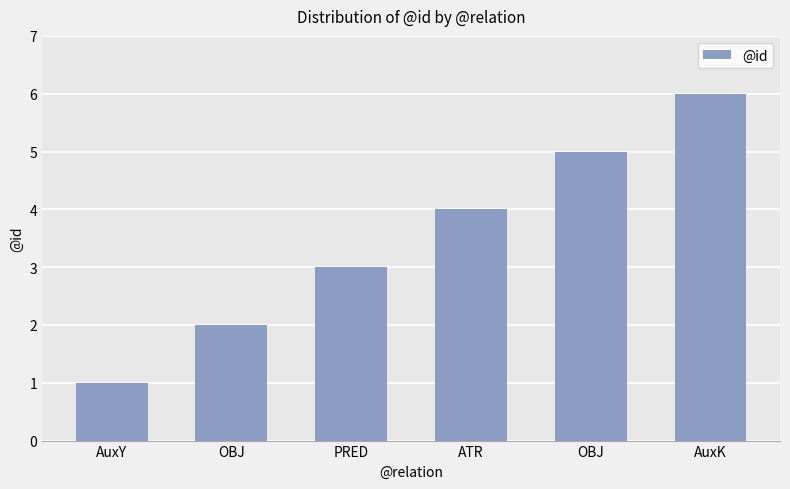

What value does the data have at OBJ?

2